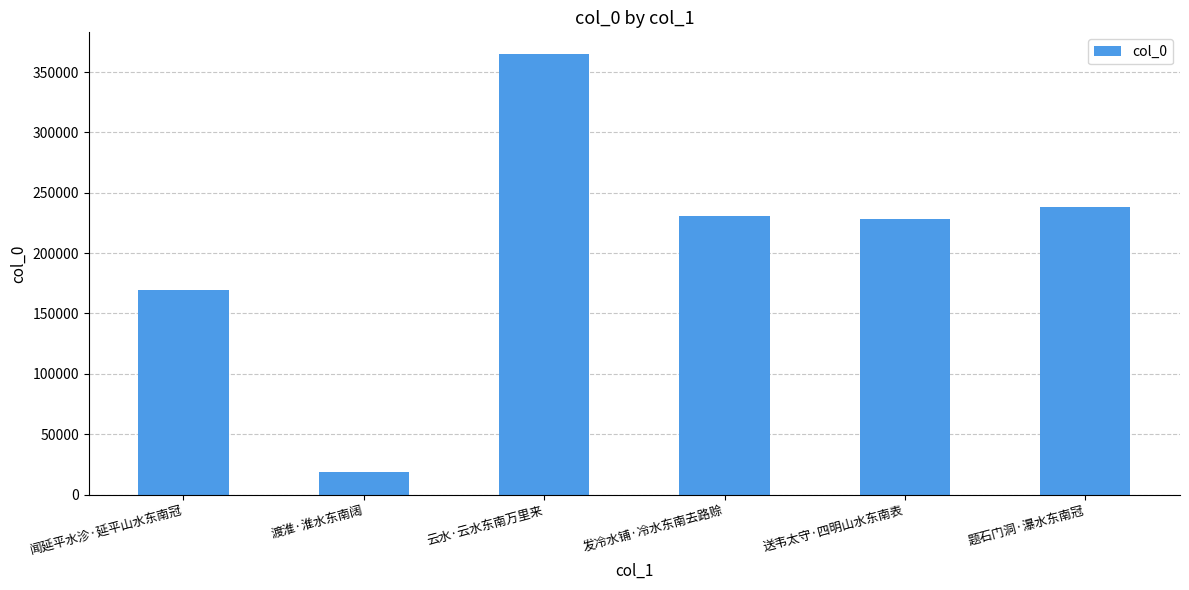

What is the sum of all values?

1249721